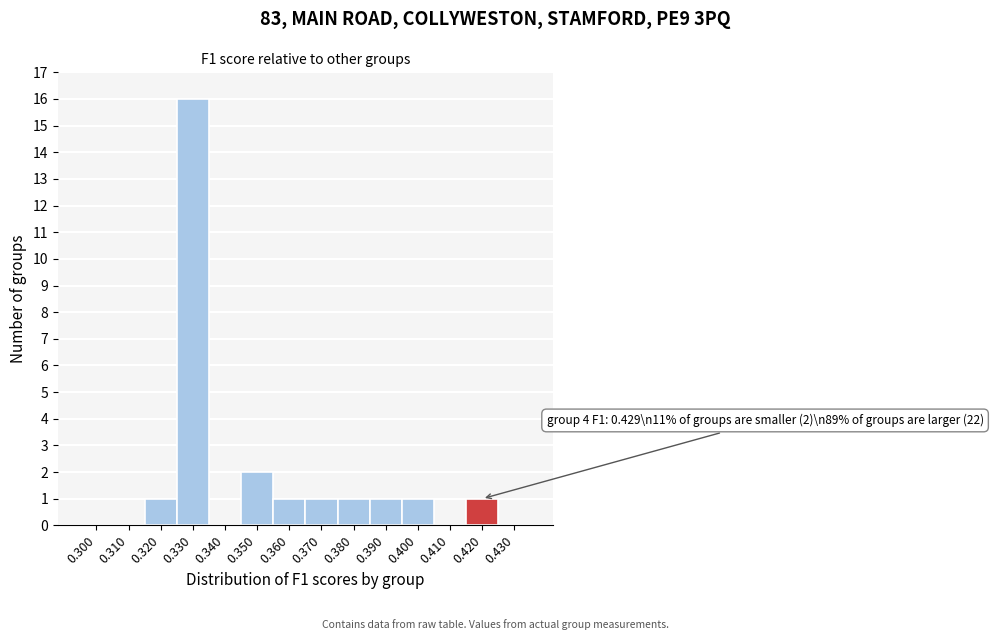

Reading left to right, what are all the values shown in this chart?

0.300=0	0.310=0	0.320=1	0.330=16	0.340=0	0.350=2	0.360=1	0.370=1	0.380=1	0.390=1	0.400=1	0.410=0	0.420=1	0.430=0